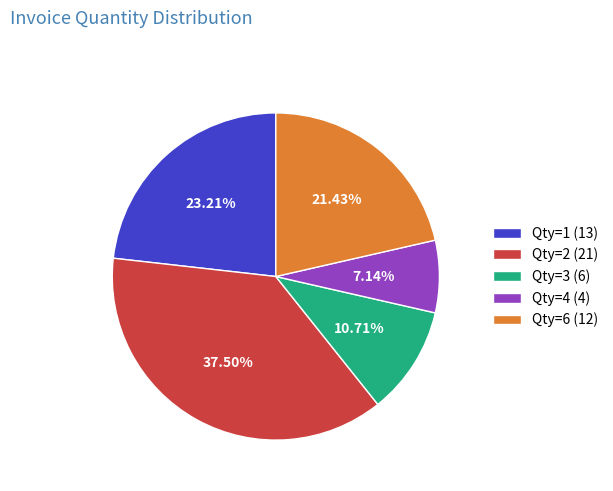

To the nearest percent, what is the average slice percentage?

20%